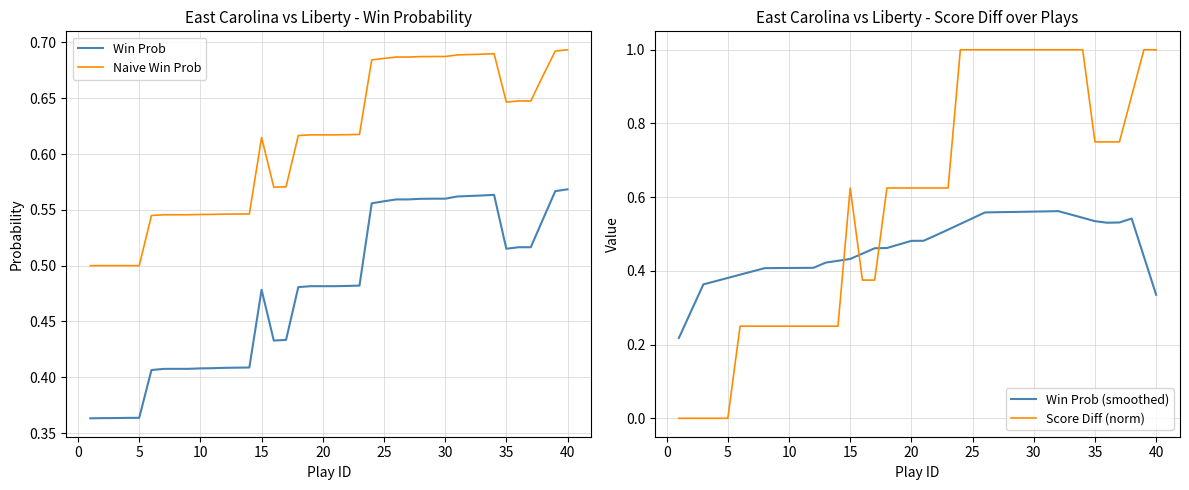

True or false: Naive Win Prob has a value of 0.9 at 15.

False